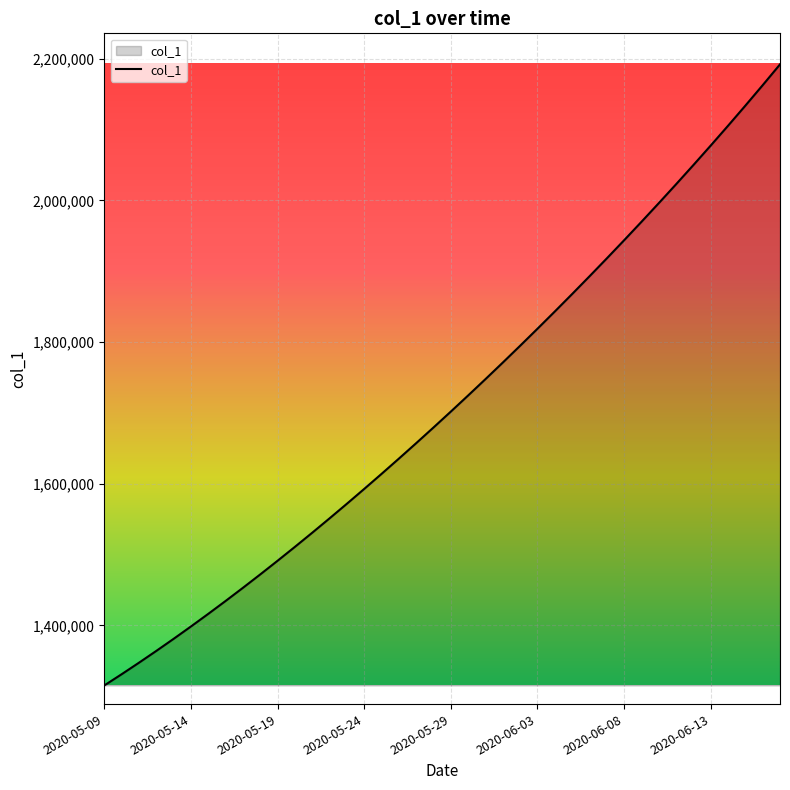

What is the difference between the maximum and minimum values?

877113.0